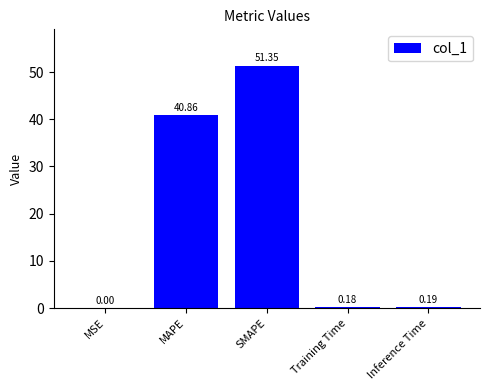

At which label is the value closest to 25?

MAPE